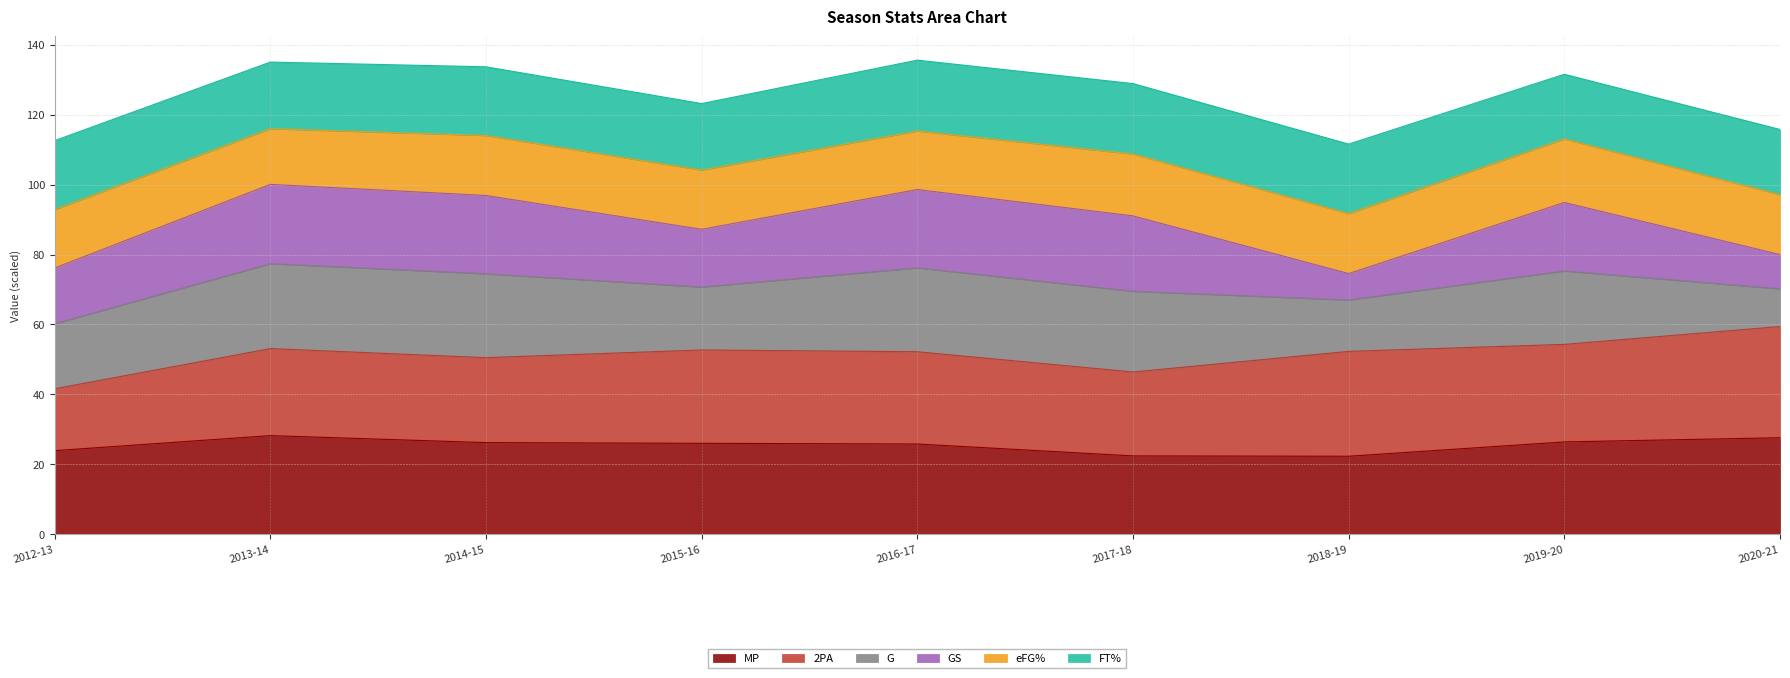

Which category has the lowest value in the eFG% series?

2013-14